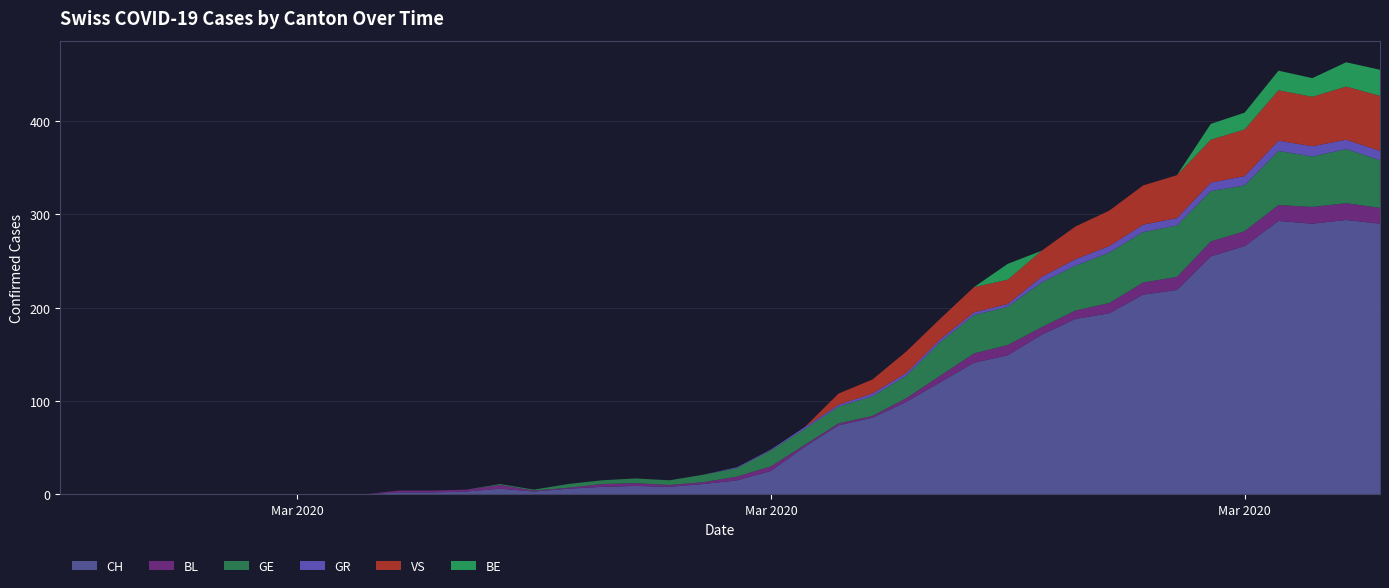

Reading right to left, what are all the values shown in this chart?

CH: 2020-04-04=290	2020-04-03=294	2020-04-02=290	2020-04-01=293	2020-03-31=266	2020-03-30=255	2020-03-29=219	2020-03-28=214	2020-03-27=194	2020-03-26=188	2020-03-25=171	2020-03-24=149	2020-03-23=141	2020-03-22=120	2020-03-21=99	2020-03-20=82	2020-03-19=74	2020-03-18=51	2020-03-17=25	2020-03-16=15	2020-03-15=11	2020-03-14=8	2020-03-13=9	2020-03-12=8	2020-03-11=6	2020-03-10=3	2020-03-09=6	2020-03-08=3	2020-03-07=2	2020-03-06=2	2020-03-05=0	2020-03-04=0	2020-03-03=0	2020-03-02=0	2020-03-01=0	2020-02-29=0	2020-02-28=0	2020-02-27=0	2020-02-26=0	2020-02-25=0
BL: 2020-04-04=17	2020-04-03=18	2020-04-02=18	2020-04-01=17	2020-03-31=16	2020-03-30=16	2020-03-29=14	2020-03-28=13	2020-03-27=11	2020-03-26=9	2020-03-25=8	2020-03-24=11	2020-03-23=10	2020-03-22=7	2020-03-21=4	2020-03-20=2	2020-03-19=2	2020-03-18=2	2020-03-17=5	2020-03-16=4	2020-03-15=2	2020-03-14=2	2020-03-13=3	2020-03-12=3	2020-03-11=1	2020-03-10=1	2020-03-09=4	2020-03-08=2	2020-03-07=2	2020-03-06=2	2020-03-05=0	2020-03-04=0	2020-03-03=0	2020-03-02=0	2020-03-01=0	2020-02-29=0	2020-02-28=0	2020-02-27=0	2020-02-26=0	2020-02-25=0
GE: 2020-04-04=51	2020-04-03=58	2020-04-02=54	2020-04-01=58	2020-03-31=49	2020-03-30=54	2020-03-29=55	2020-03-28=54	2020-03-27=54	2020-03-26=48	2020-03-25=48	2020-03-24=41	2020-03-23=41	2020-03-22=36	2020-03-21=24	2020-03-20=21	2020-03-19=18	2020-03-18=17	2020-03-17=17	2020-03-16=9	2020-03-15=8	2020-03-14=5	2020-03-13=5	2020-03-12=4	2020-03-11=4	2020-03-10=1	2020-03-09=1	2020-03-08=0	2020-03-07=0	2020-03-06=0	2020-03-05=0	2020-03-04=0	2020-03-03=0	2020-03-02=0	2020-03-01=0	2020-02-29=0	2020-02-28=0	2020-02-27=0	2020-02-26=0	2020-02-25=0
GR: 2020-04-04=10	2020-04-03=10	2020-04-02=11	2020-04-01=11	2020-03-31=10	2020-03-30=9	2020-03-29=8	2020-03-28=8	2020-03-27=7	2020-03-26=7	2020-03-25=6	2020-03-24=3	2020-03-23=3	2020-03-22=3	2020-03-21=3	2020-03-20=3	2020-03-19=2	2020-03-18=2	2020-03-17=1	2020-03-16=1	2020-03-15=0	2020-03-14=0	2020-03-13=0	2020-03-12=0	2020-03-11=0	2020-03-10=0	2020-03-09=0	2020-03-08=0	2020-03-07=0	2020-03-06=0	2020-03-05=0	2020-03-04=0	2020-03-03=0	2020-03-02=0	2020-03-01=0	2020-02-29=0	2020-02-28=0	2020-02-27=0	2020-02-26=0	2020-02-25=0
VS: 2020-04-04=59	2020-04-03=57	2020-04-02=53	2020-04-01=54	2020-03-31=50	2020-03-30=46	2020-03-29=46	2020-03-28=42	2020-03-27=38	2020-03-26=35	2020-03-25=28	2020-03-24=26	2020-03-23=27	2020-03-22=22	2020-03-21=23	2020-03-20=15	2020-03-19=12	2020-03-18=0	2020-03-17=0	2020-03-16=0	2020-03-15=0	2020-03-14=0	2020-03-13=0	2020-03-12=0	2020-03-11=0	2020-03-10=0	2020-03-09=0	2020-03-08=0	2020-03-07=0	2020-03-06=0	2020-03-05=0	2020-03-04=0	2020-03-03=0	2020-03-02=0	2020-03-01=0	2020-02-29=0	2020-02-28=0	2020-02-27=0	2020-02-26=0	2020-02-25=0
BE: 2020-04-04=28	2020-04-03=26	2020-04-02=20	2020-04-01=21	2020-03-31=18	2020-03-30=17	2020-03-29=0	2020-03-28=0	2020-03-27=0	2020-03-26=0	2020-03-25=0	2020-03-24=17	2020-03-23=0	2020-03-22=0	2020-03-21=0	2020-03-20=0	2020-03-19=0	2020-03-18=0	2020-03-17=0	2020-03-16=0	2020-03-15=0	2020-03-14=0	2020-03-13=0	2020-03-12=0	2020-03-11=0	2020-03-10=0	2020-03-09=0	2020-03-08=0	2020-03-07=0	2020-03-06=0	2020-03-05=0	2020-03-04=0	2020-03-03=0	2020-03-02=0	2020-03-01=0	2020-02-29=0	2020-02-28=0	2020-02-27=0	2020-02-26=0	2020-02-25=0